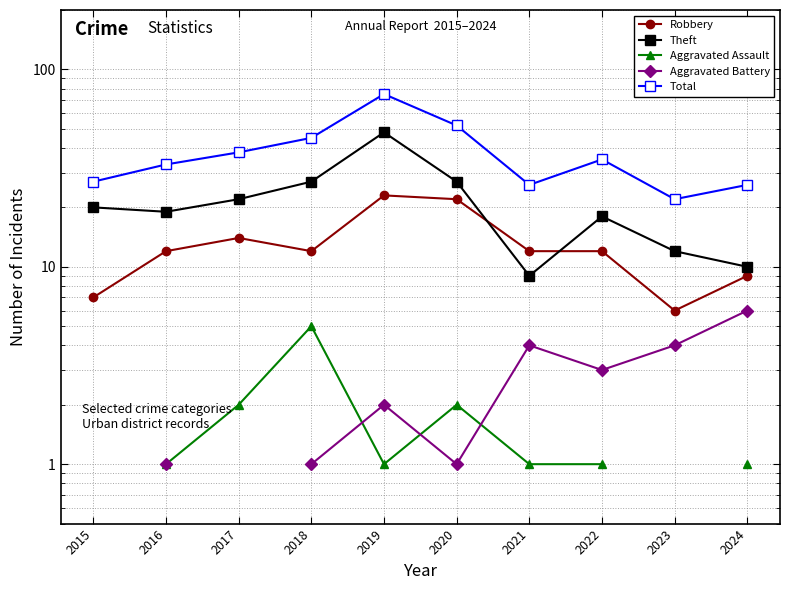

What is the sum of all Total values?

379.0